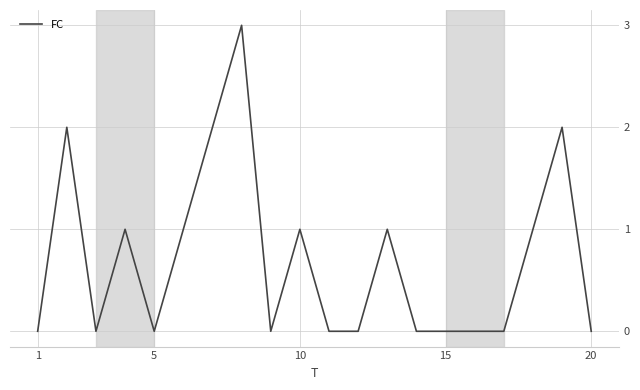

What is the maximum value shown in the chart?

3